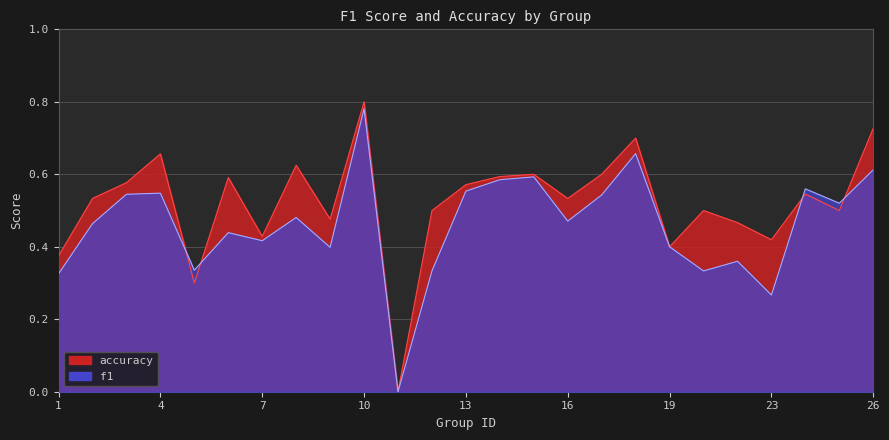

What is the difference between the maximum and minimum values in the accuracy series?

0.8